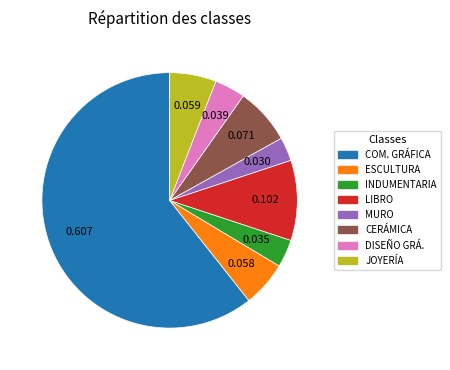

Is there any slice that represents more than half of the pie?

Yes